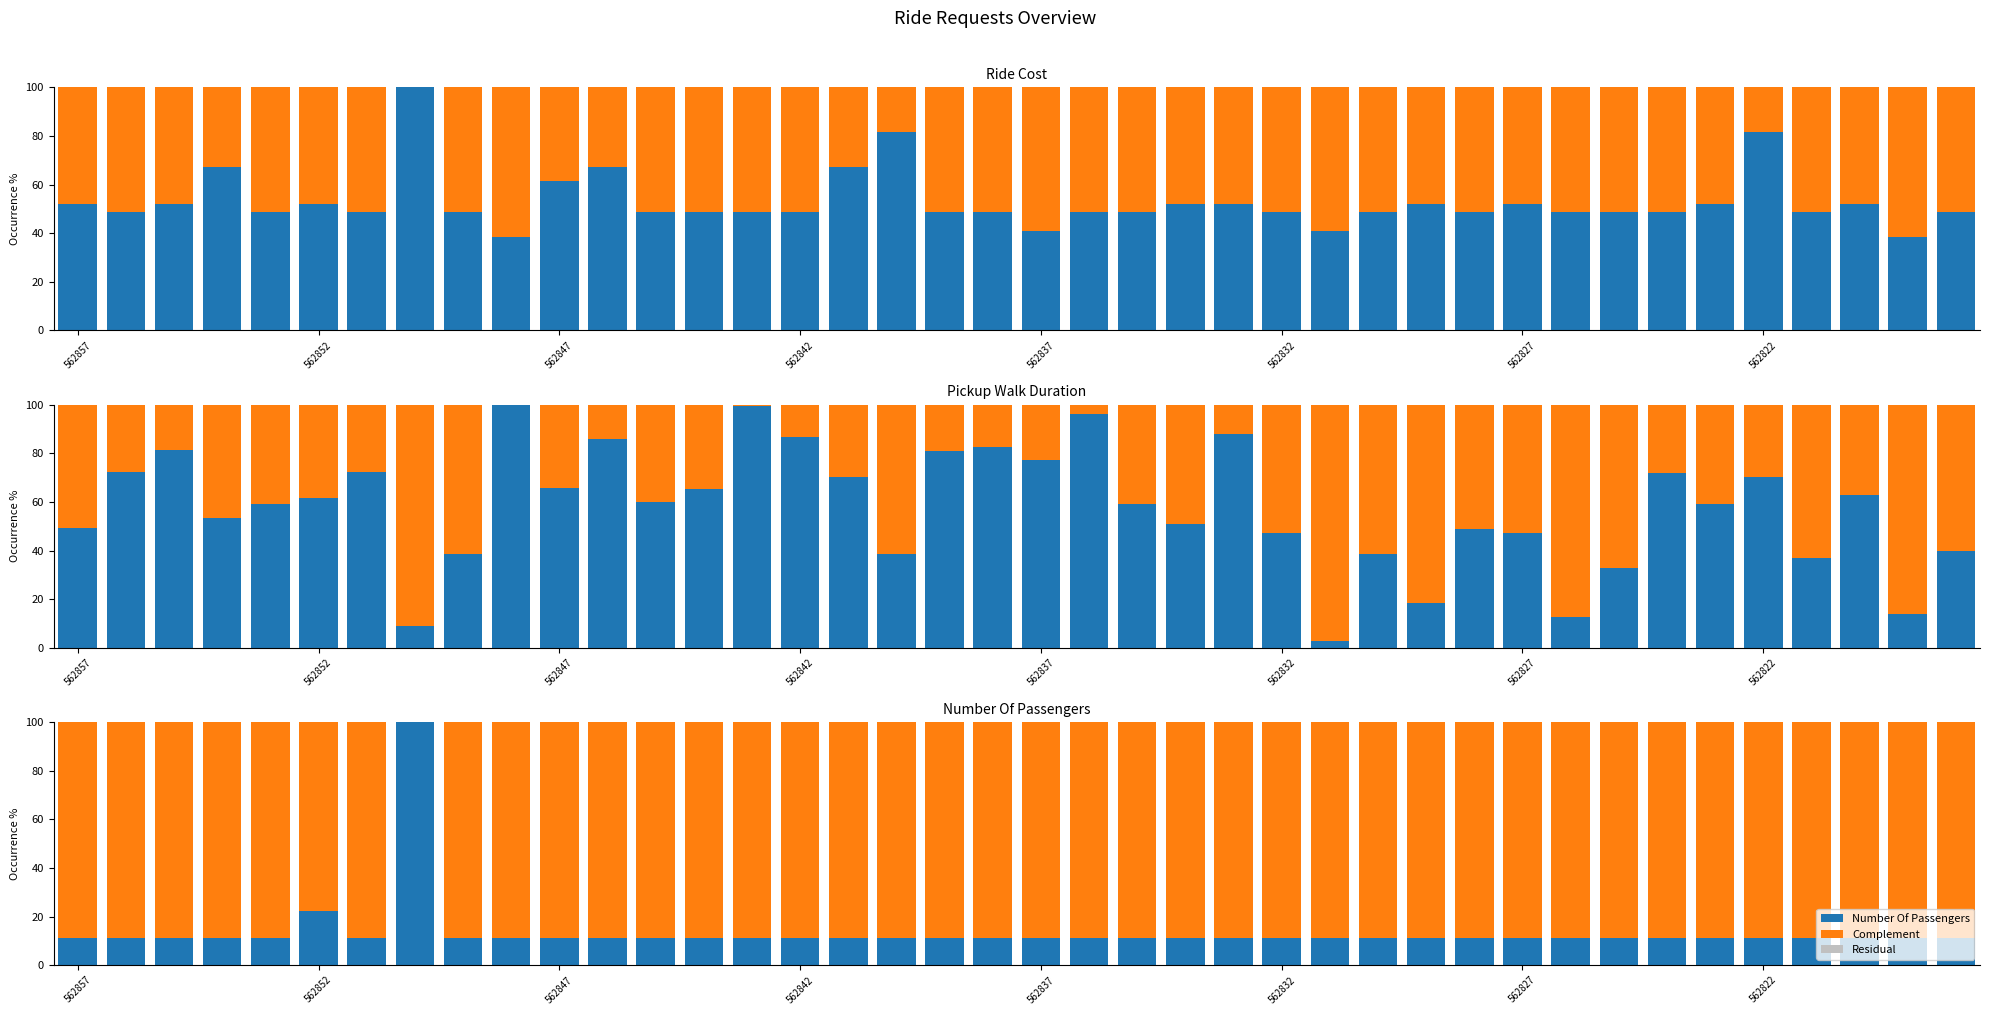

At which category is the sum across all series the highest?

11